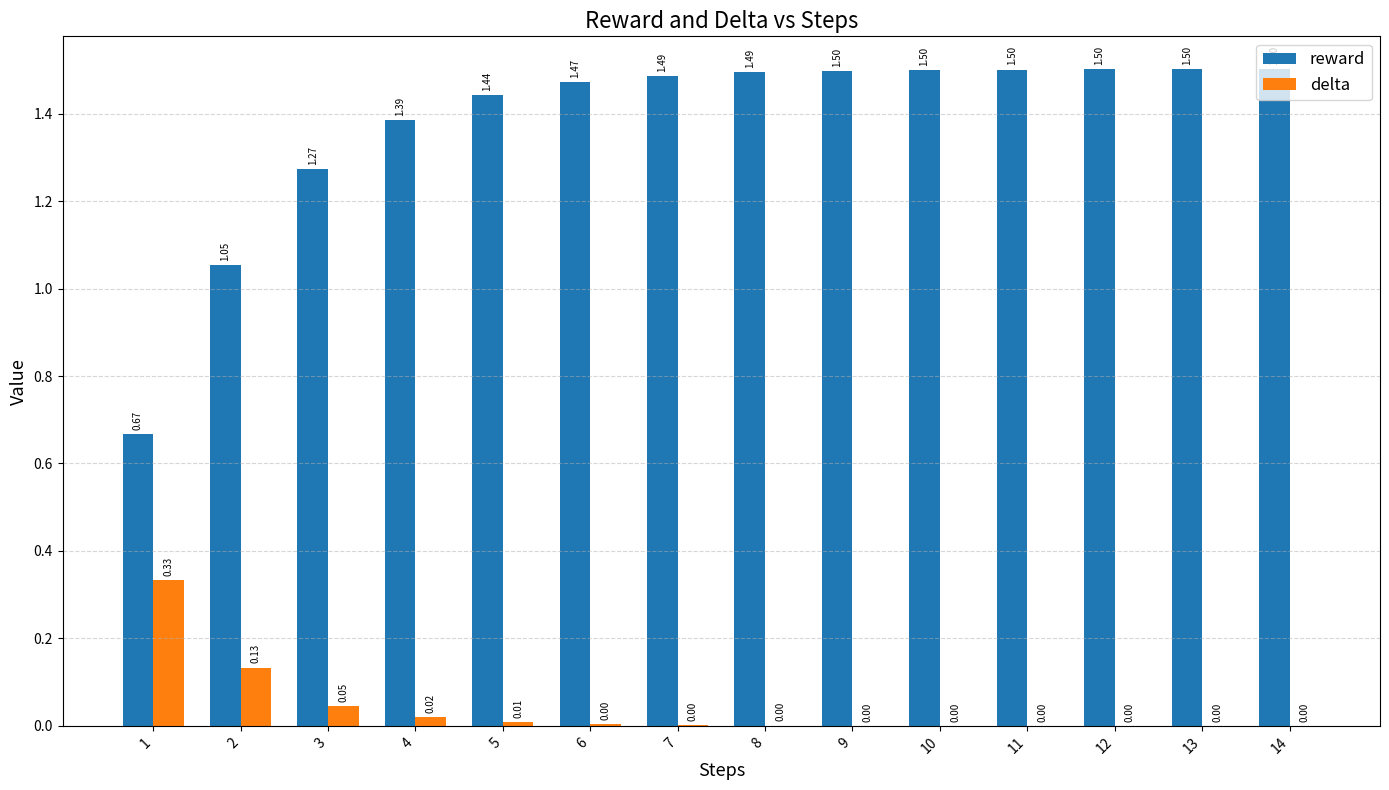

What is the total value across all series at 8?

1.5